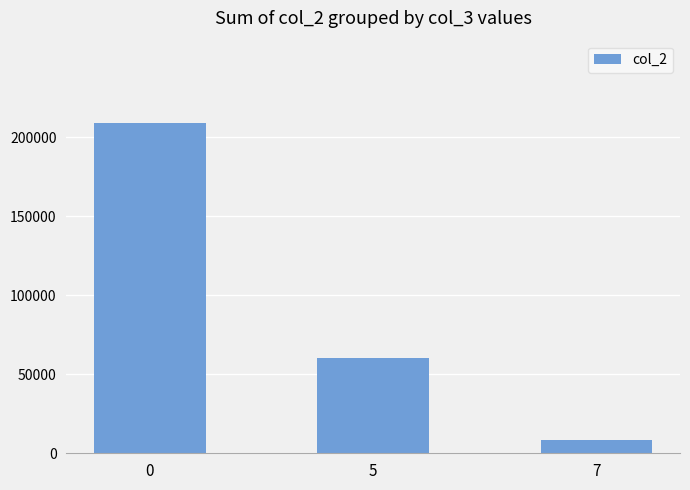

What is the minimum value shown in the chart?

8427